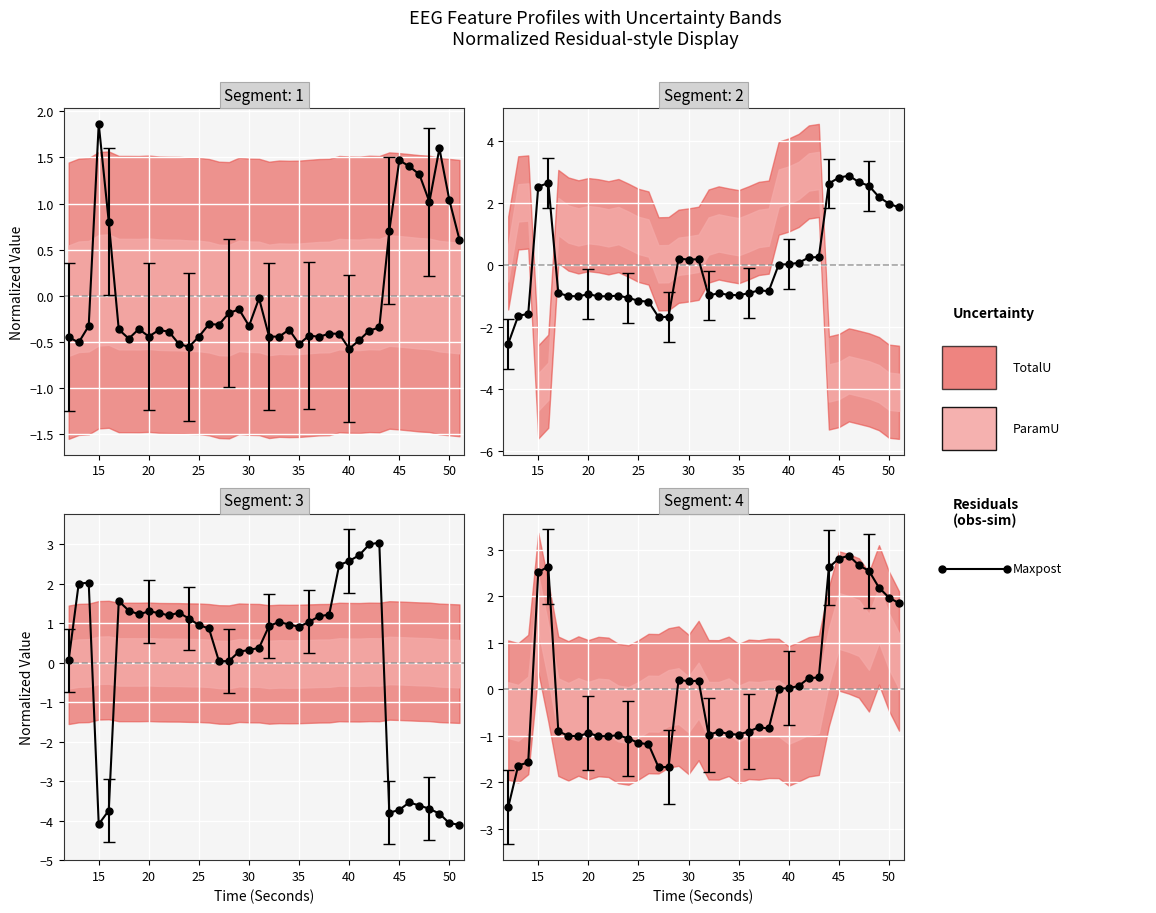

How many values are below zero?

22